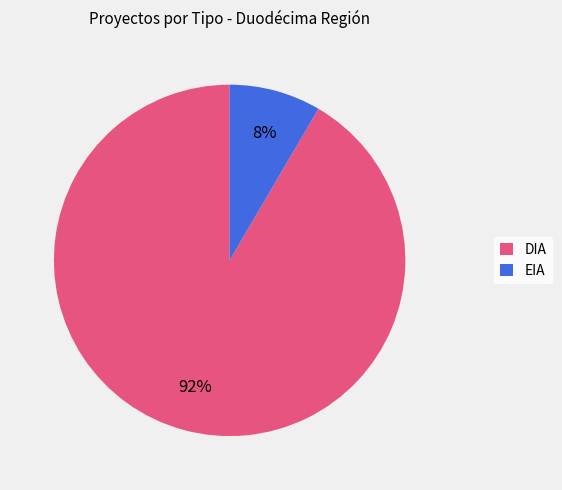

Is there a majority slice in this chart?

Yes